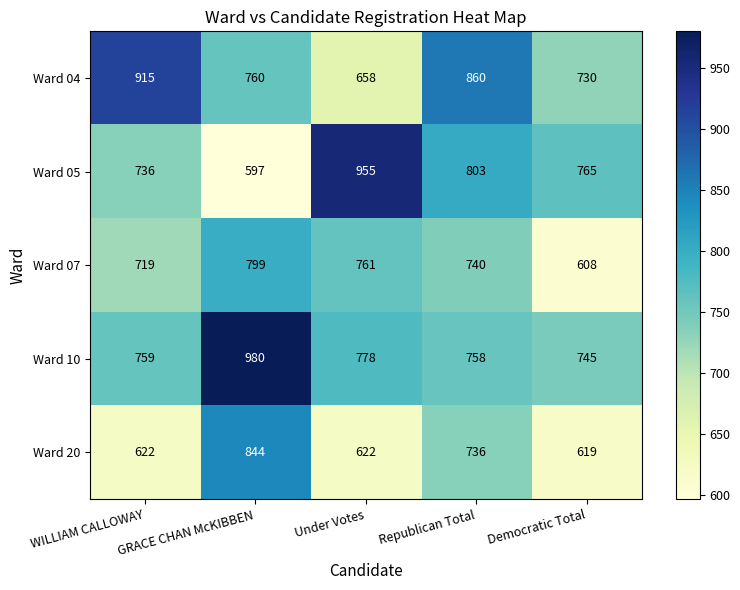

What is the sum of the Ward 04 values at WILLIAM CALLOWAY and GRACE CHAN McKIBBEN?

1675